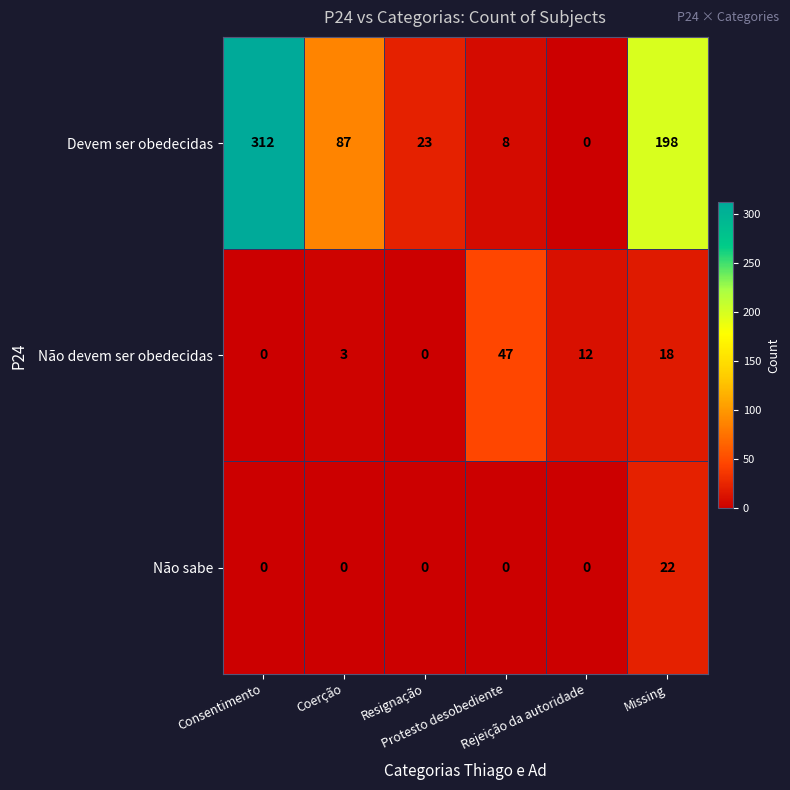

What is the total value across all series at Missing?

238